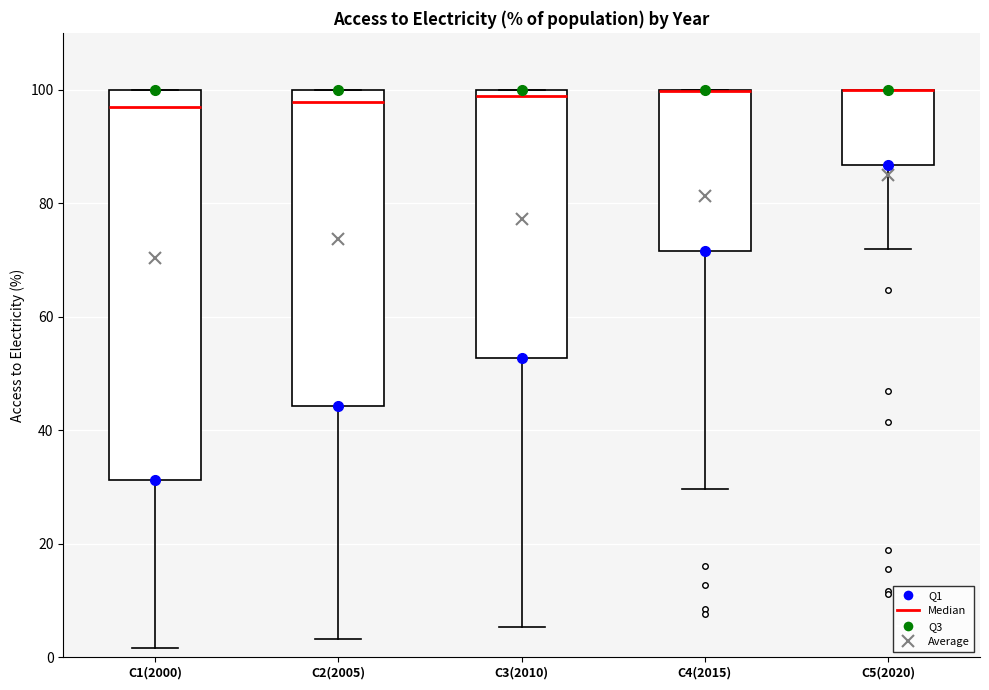

Reading left to right, transcribe this box plot: for each box, give where its median line is, the range the box spans, and where its two whiskers end, as read against the y-axis. The values are not printed on the chart, so give them approximately, as read against the axis.

C1(2000): median 98, box 32 to 100, whiskers 2 to 100
C2(2005): median 98, box 44 to 100, whiskers 4 to 100
C3(2010): median 98, box 52 to 100, whiskers 6 to 100
C4(2015): median 100 (drawn on the box's upper edge), box 72 to 100, whiskers 30 to 100
C5(2020): median 100 (drawn on the box's upper edge), box 86 to 100, whiskers 72 to 100